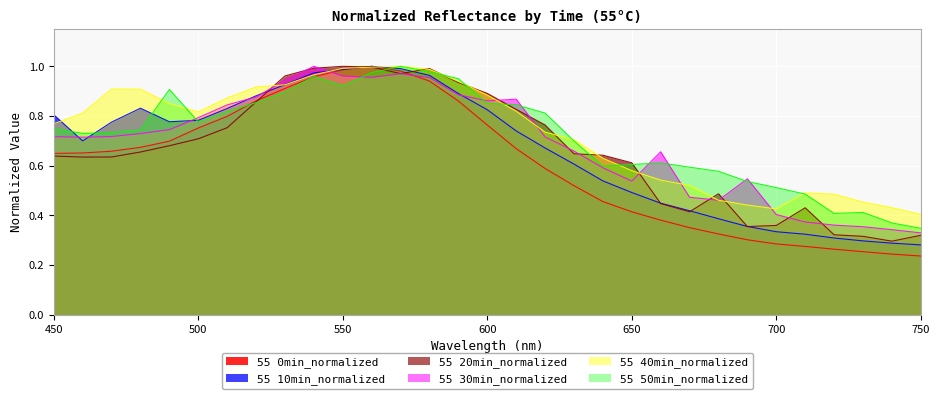

Reading right to left, transcribe all the data shown in this chart.

55 0min_normalized: 0.2	0.2	0.3	0.3	0.3	0.3	0.3	0.3	0.4	0.4	0.4	0.5	0.5	0.6	0.7	0.8	0.9	0.9	1.0	1.0	1.0	1.0	0.9	0.9	0.8	0.8	0.7	0.7	0.7	0.7	0.6
55 10min_normalized: 0.3	0.3	0.3	0.3	0.3	0.3	0.4	0.4	0.4	0.4	0.5	0.5	0.6	0.7	0.7	0.8	0.9	1.0	1.0	1.0	1.0	1.0	0.9	0.9	0.8	0.8	0.8	0.8	0.8	0.7	0.8
55 20min_normalized: 0.3	0.3	0.3	0.3	0.4	0.4	0.4	0.5	0.4	0.4	0.6	0.6	0.6	0.8	0.8	0.9	0.9	1.0	1.0	1.0	1.0	1.0	1.0	0.9	0.8	0.7	0.7	0.7	0.6	0.6	0.6
55 30min_normalized: 0.3	0.3	0.4	0.4	0.4	0.4	0.5	0.5	0.5	0.7	0.5	0.6	0.7	0.7	0.9	0.9	0.9	1.0	1.0	1.0	1.0	1.0	0.9	0.9	0.8	0.8	0.7	0.7	0.7	0.7	0.7
55 40min_normalized: 0.4	0.4	0.5	0.5	0.5	0.4	0.4	0.5	0.5	0.5	0.6	0.6	0.7	0.7	0.8	0.9	0.9	1.0	1.0	1.0	1.0	1.0	0.9	0.9	0.9	0.8	0.8	0.9	0.9	0.8	0.8
55 50min_normalized: 0.3	0.4	0.4	0.4	0.5	0.5	0.5	0.6	0.6	0.6	0.6	0.6	0.7	0.8	0.8	0.9	1.0	1.0	1.0	1.0	0.9	1.0	0.9	0.9	0.8	0.8	0.9	0.7	0.7	0.7	0.7